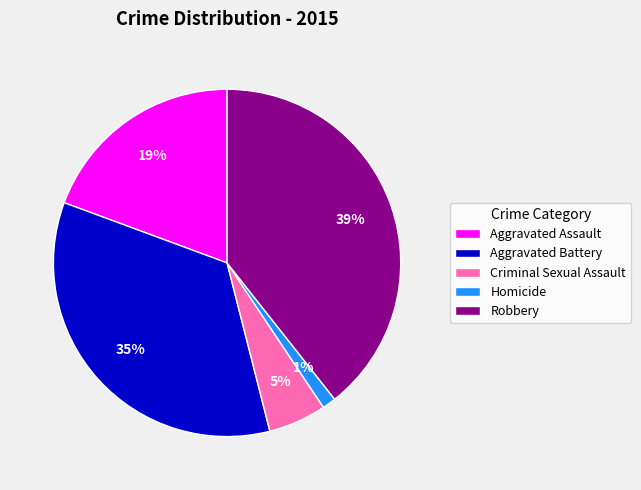

Rank the categories by value from lowest to highest.

Homicide, Criminal Sexual Assault, Aggravated Assault, Aggravated Battery, Robbery